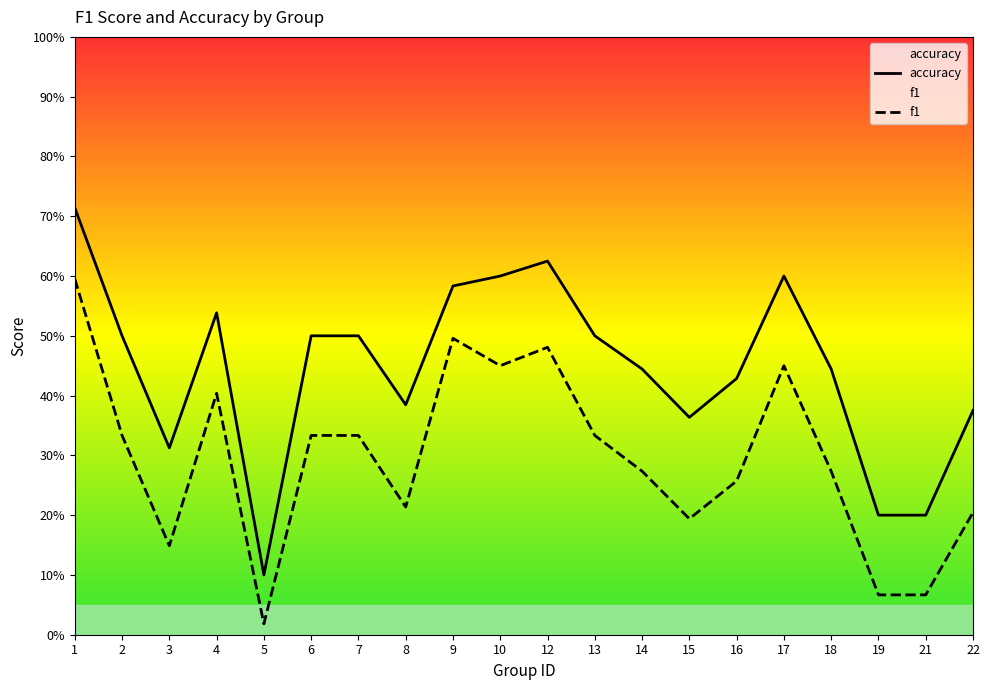

Reading left to right, transcribe all the data shown in this chart.

f1: 1=0.6	2=0.3	3=0.1	4=0.4	5=0.0	6=0.3	7=0.3	8=0.2	9=0.5	10=0.5	12=0.5	13=0.3	14=0.3	15=0.2	16=0.3	17=0.5	18=0.3	19=0.1	21=0.1	22=0.2
accuracy: 1=0.7	2=0.5	3=0.3	4=0.5	5=0.1	6=0.5	7=0.5	8=0.4	9=0.6	10=0.6	12=0.6	13=0.5	14=0.4	15=0.4	16=0.4	17=0.6	18=0.4	19=0.2	21=0.2	22=0.4